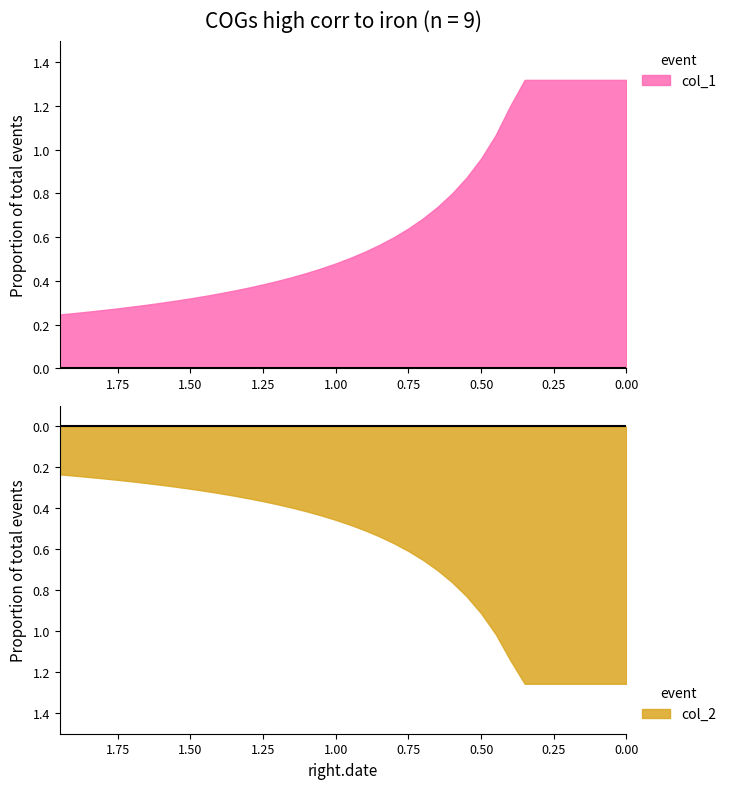

Between 4 and 16, which series saw the biggest shift?

col_1